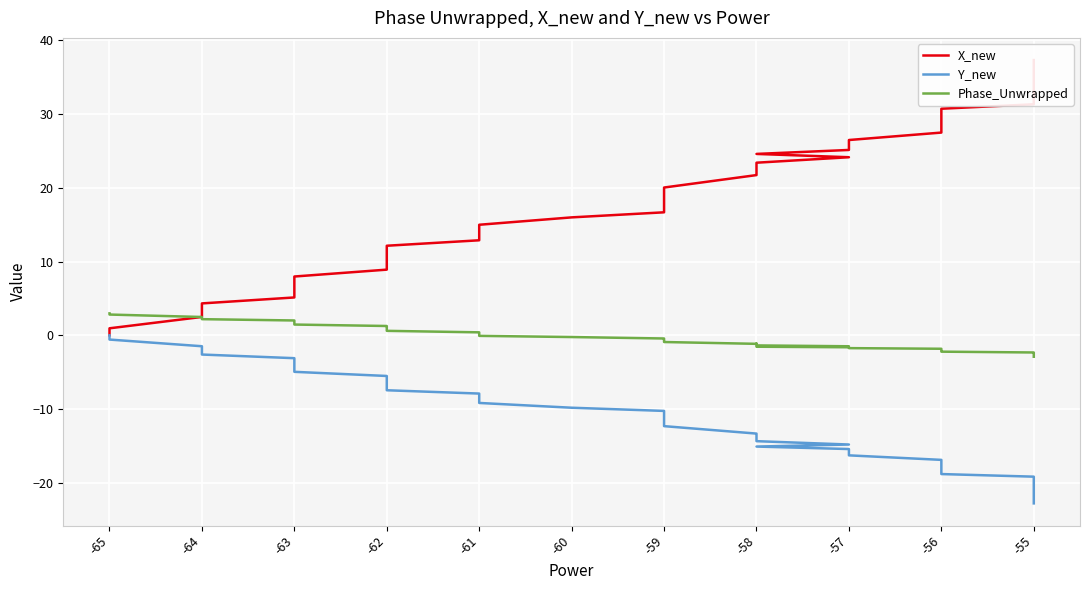

Which series has the largest range (max minus min)?

X_new